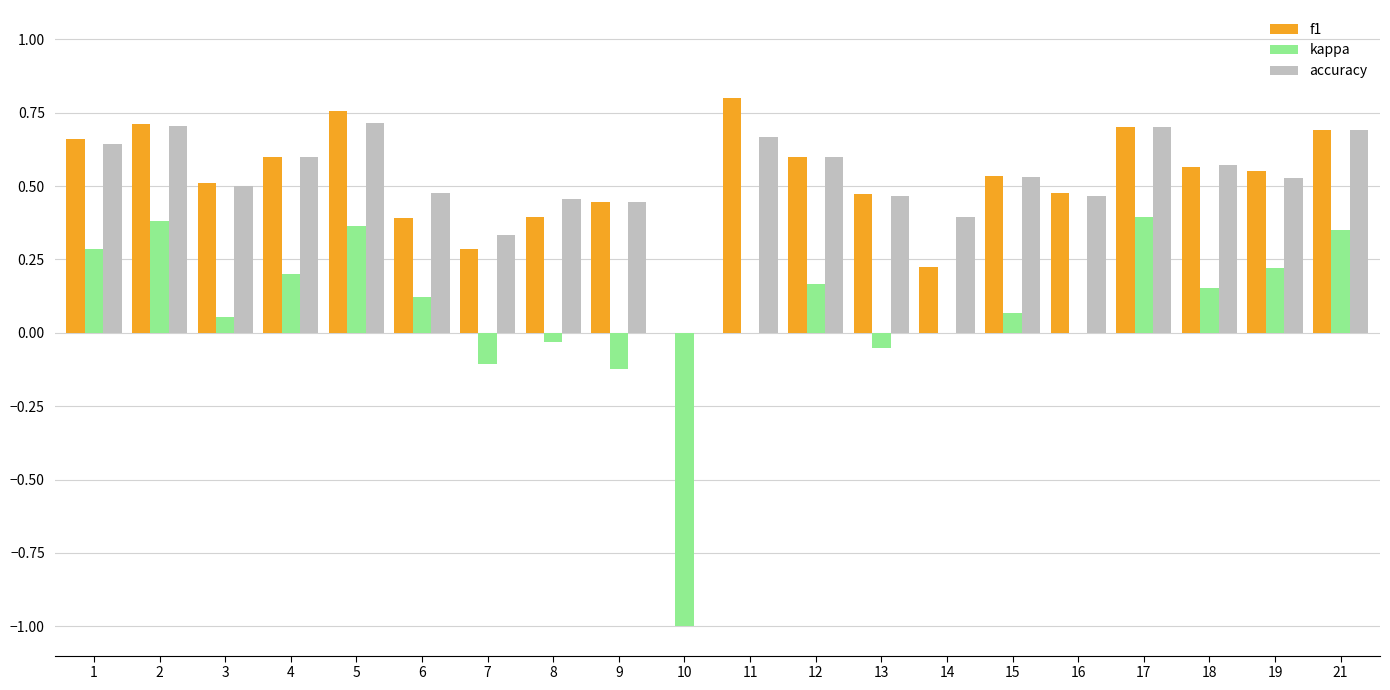

How many categories are shown in the chart?

20